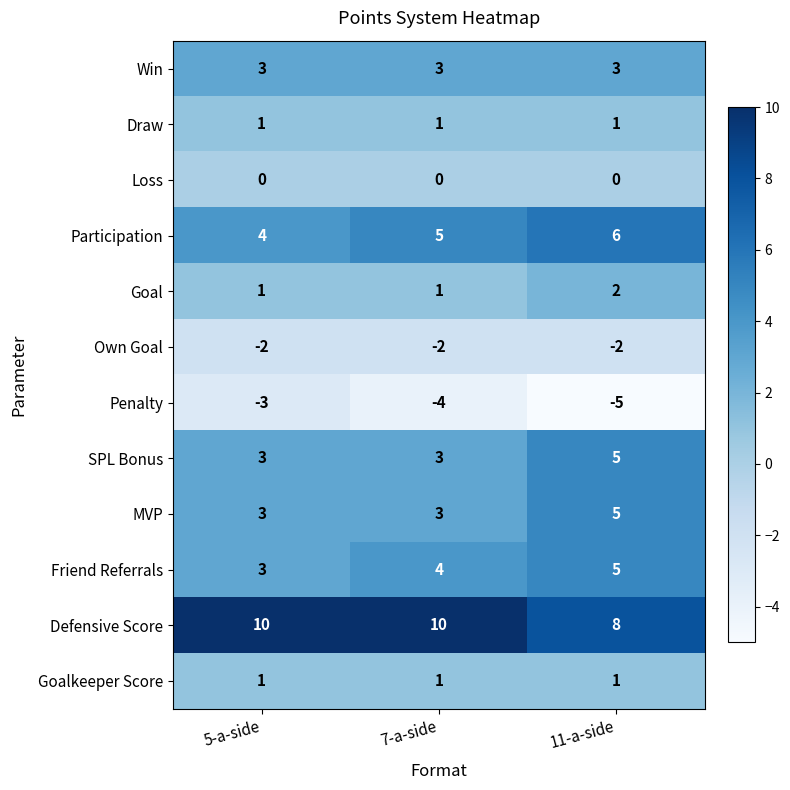

The value of Goal at 5-a-side is 2. True or false?

False